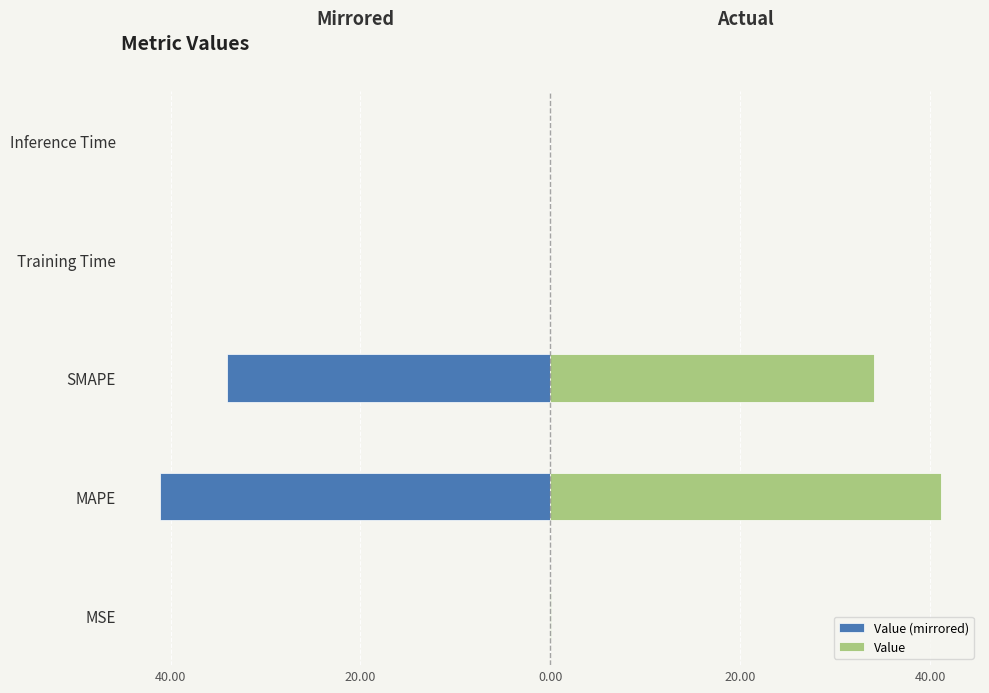

Which series has the largest range (max minus min)?

Value (mirrored)